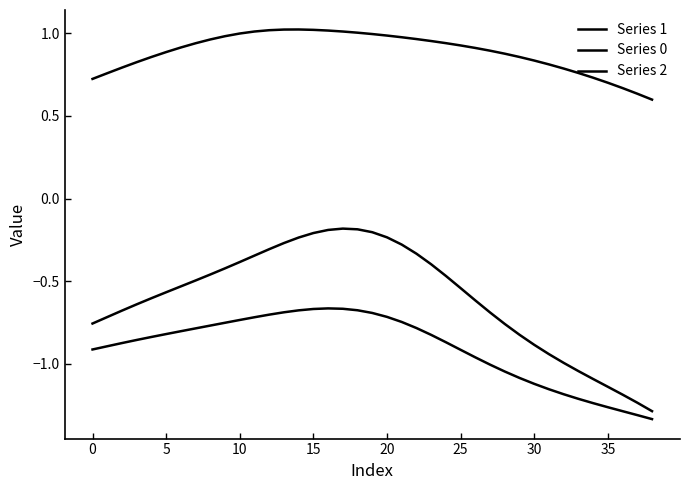

What is the maximum value for Series 1?

1.0